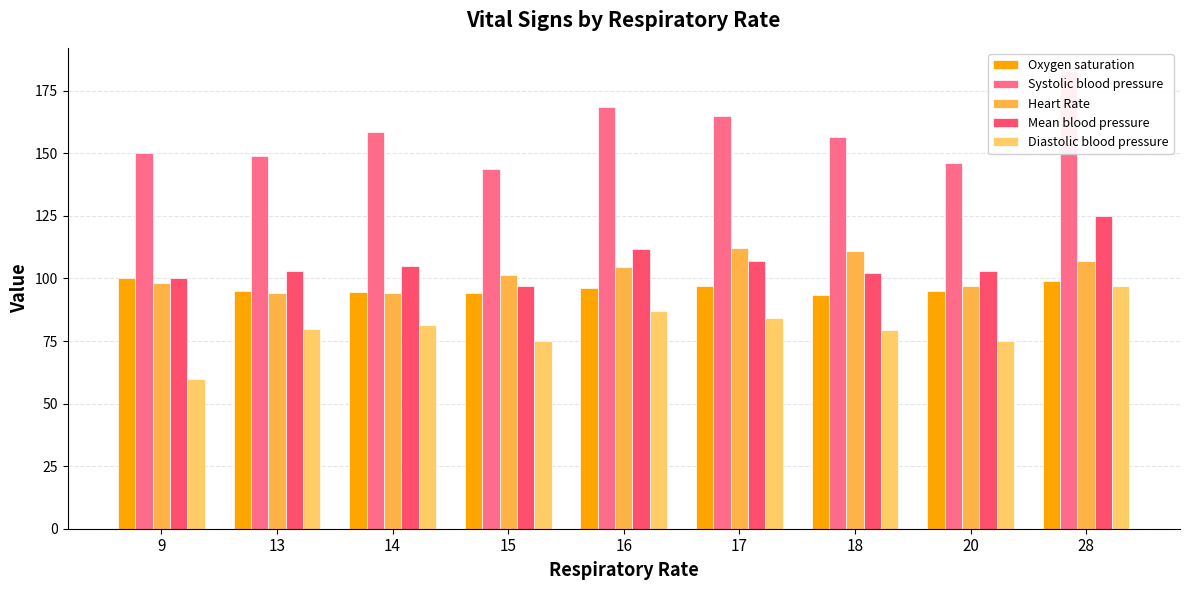

At which label does Oxygen saturation first exceed 95?

9